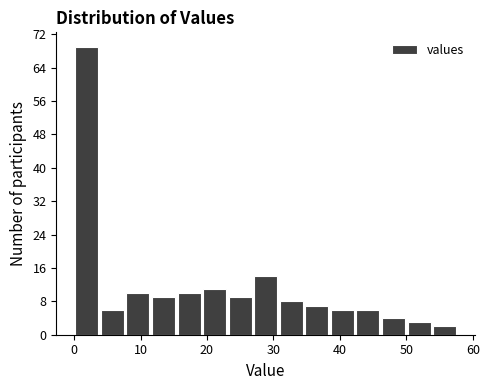

Read against the x-axis, roughly where is the centre of the tallest bar?

2